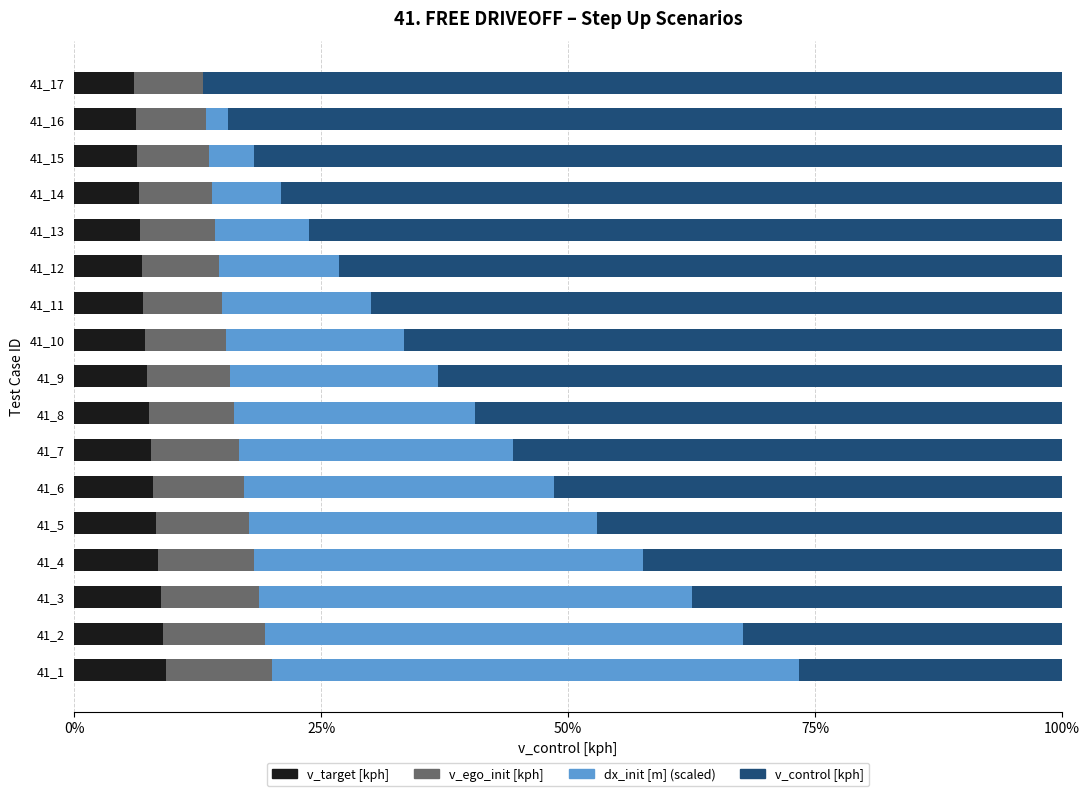

What are all the series names shown in the legend?

v_target [kph], v_ego_init [kph], dx_init [m] (scaled), v_control [kph]